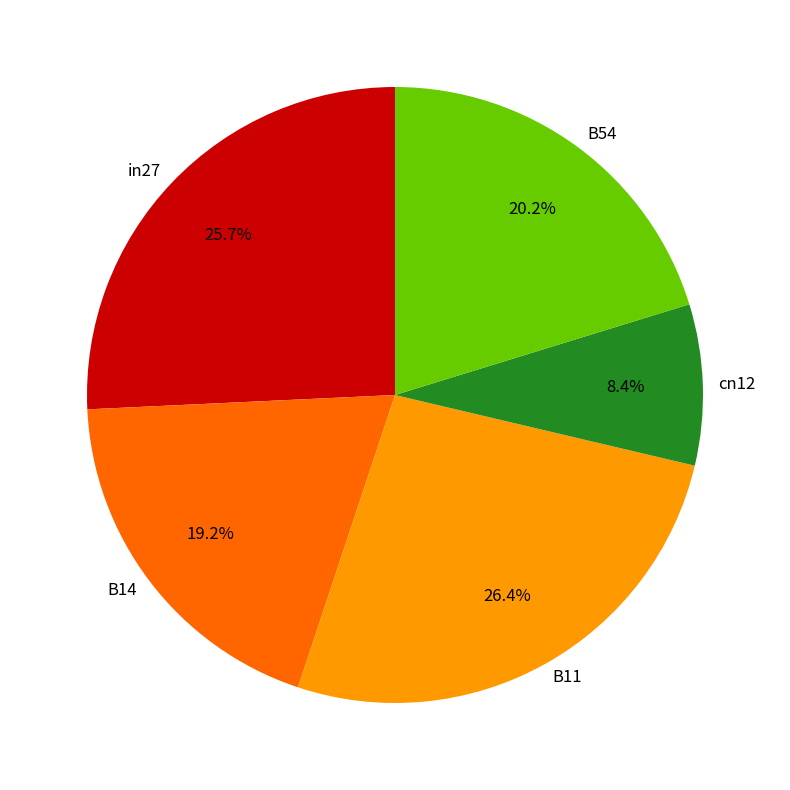

Between B54 and cn12, which is larger?

B54